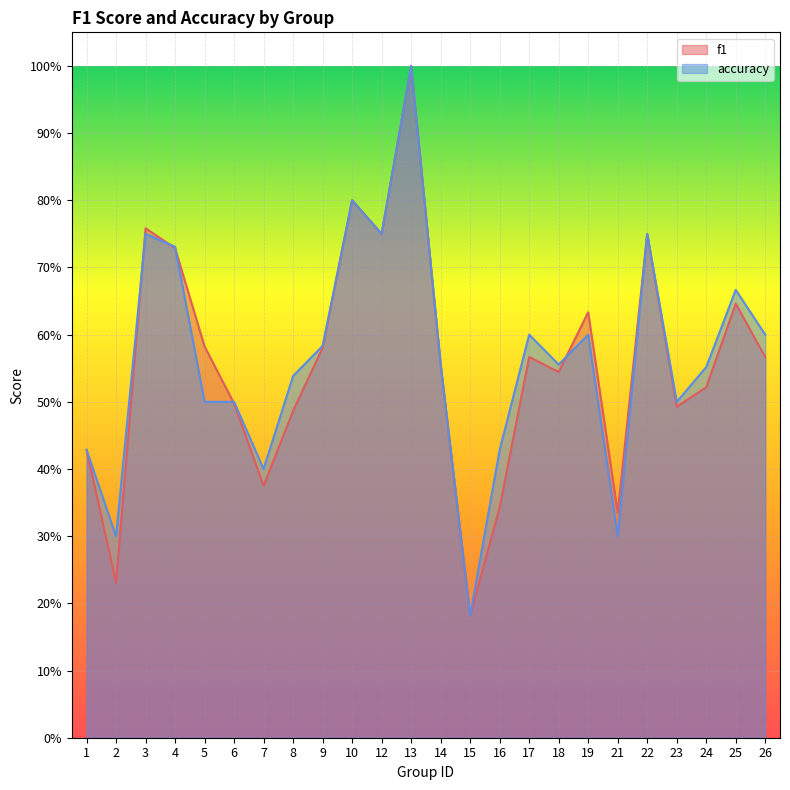

True or false: f1 has more than 1 interior local peaks.

True